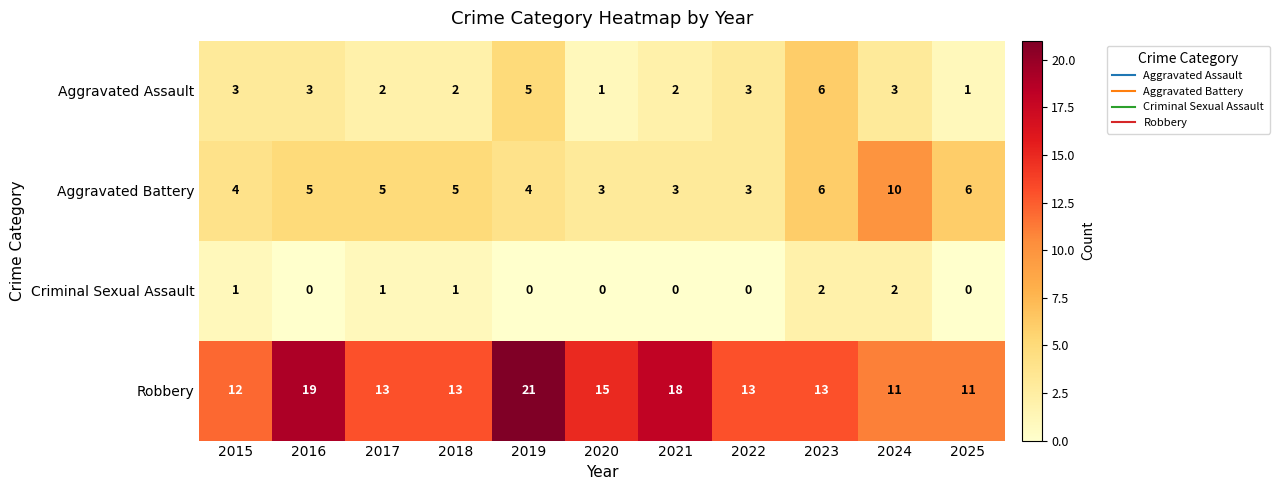

Which label corresponds to the largest value in the chart?

2019